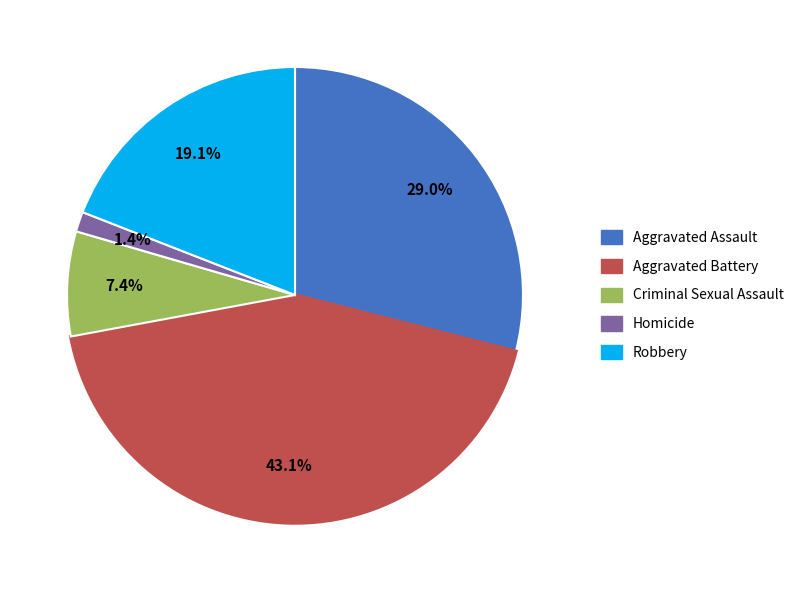

To the nearest percent, what is the difference between the Aggravated Assault and Aggravated Battery slice percentages?

14%